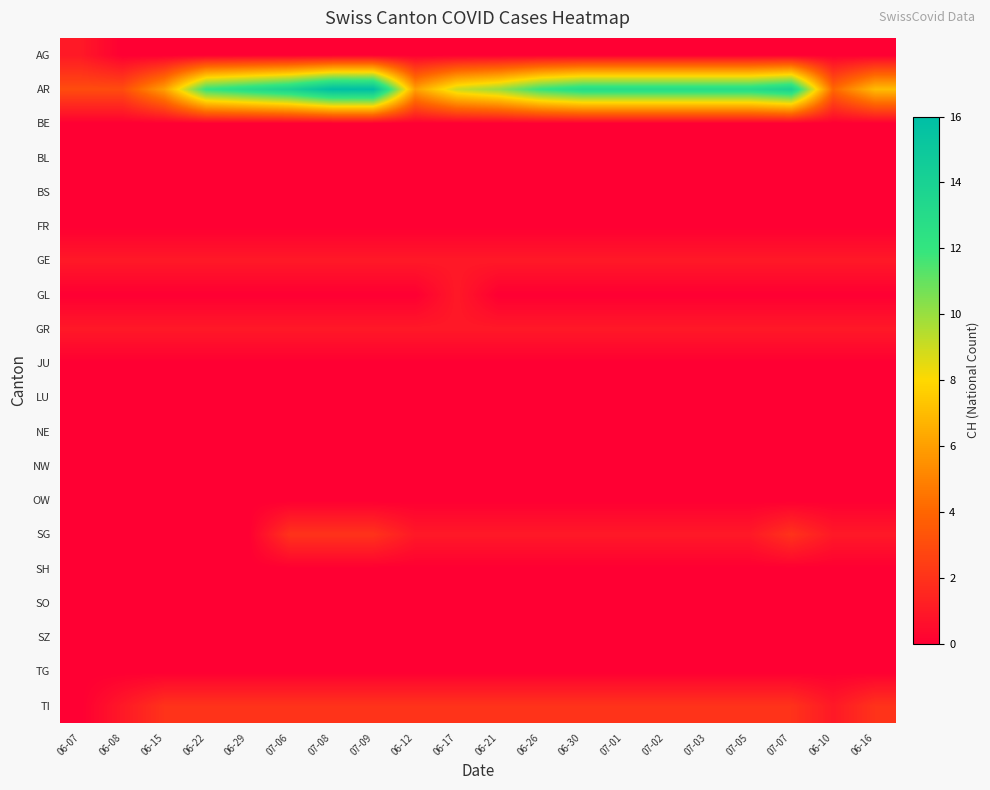

At 07-01, list the series in order from smallest to largest.

AG, BE, BL, BS, FR, GL, JU, LU, NE, NW, OW, SH, SO, SZ, TG, GE, GR, SG, TI, AR